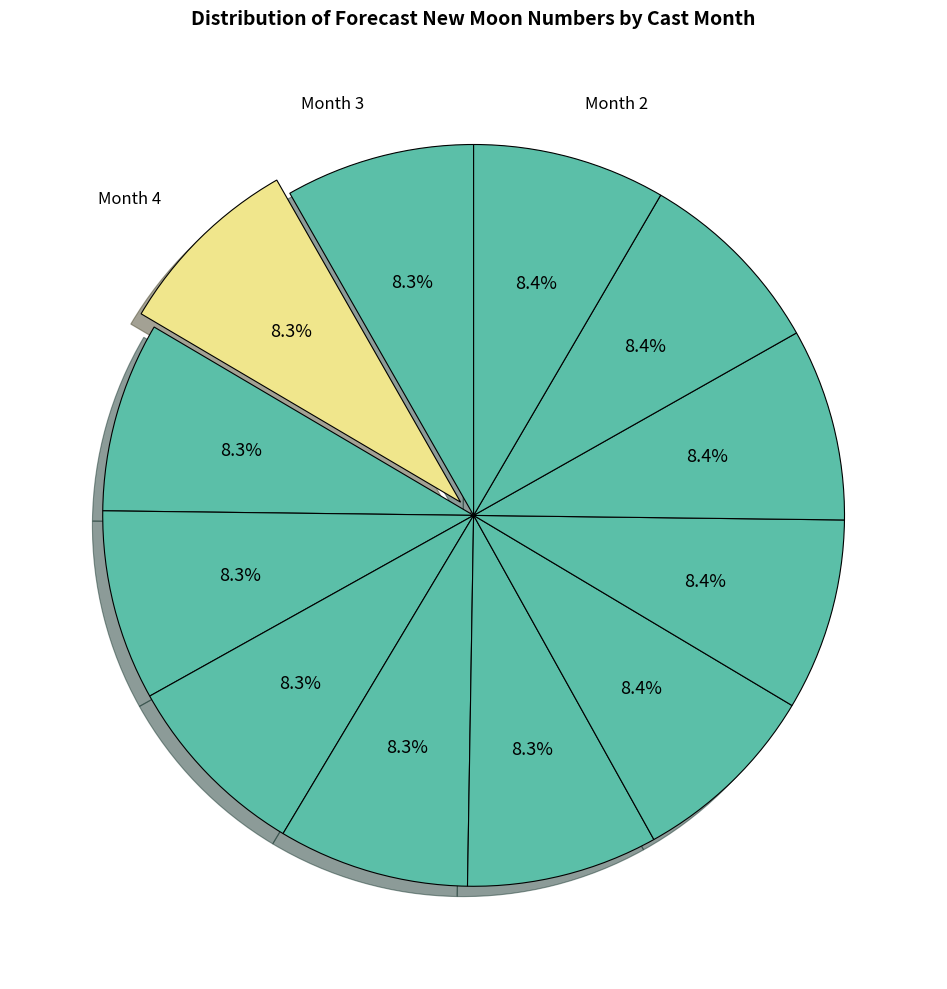

Count the number of slices in the pie.

12